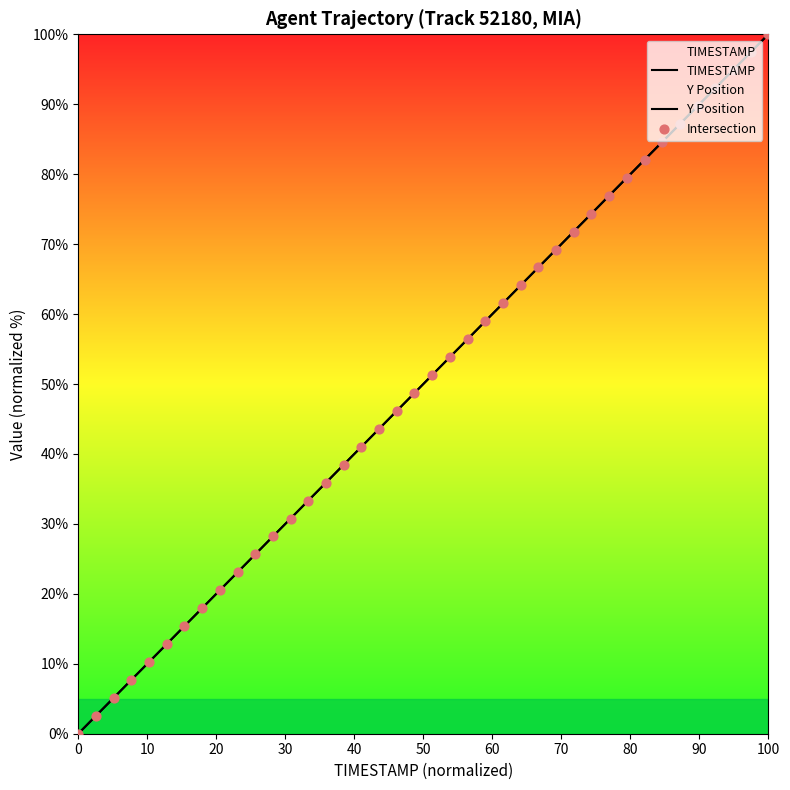

Which series reaches the maximum Y coordinate?

TIMESTAMP